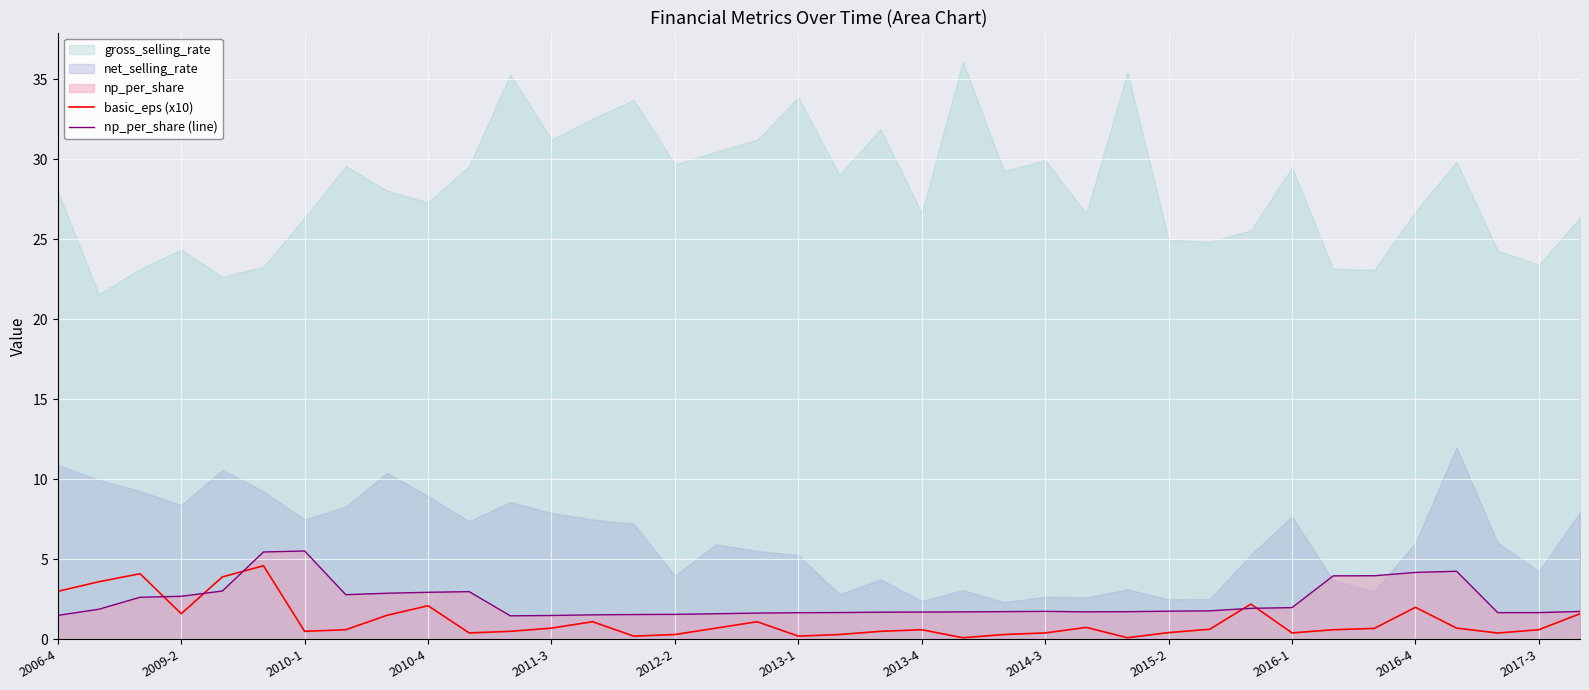

What is the highest value of the np_per_share (line) series?

5.5